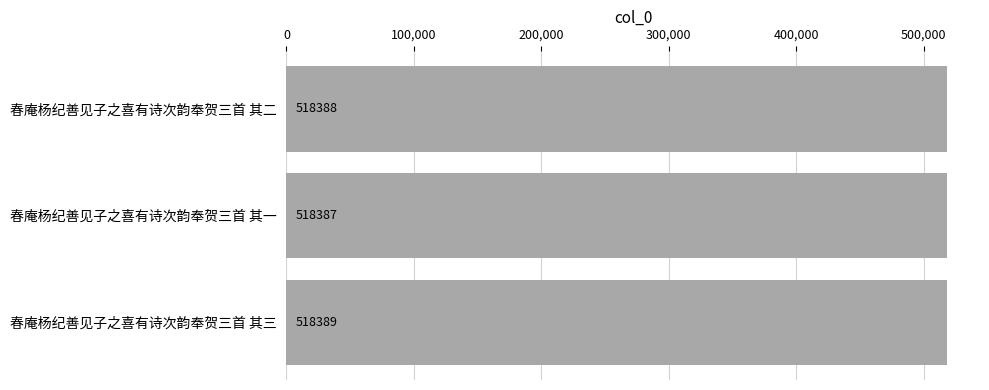

Rank the categories by value from highest to lowest.

春庵杨纪善见子之喜有诗次韵奉贺三首 其三, 春庵杨纪善见子之喜有诗次韵奉贺三首 其二, 春庵杨纪善见子之喜有诗次韵奉贺三首 其一